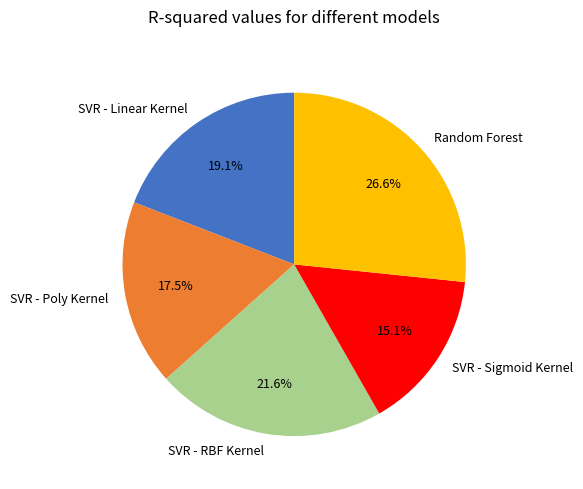

To the nearest percent, what is the difference between the SVR - Linear Kernel and SVR - Poly Kernel slice percentages?

2%